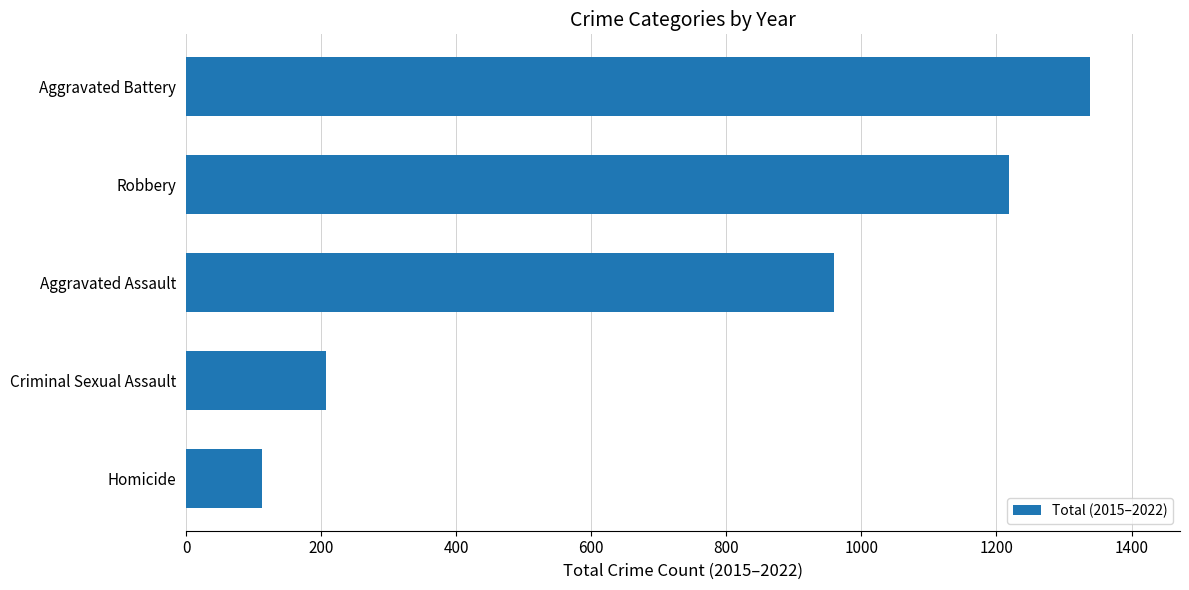

What is the average value?

767